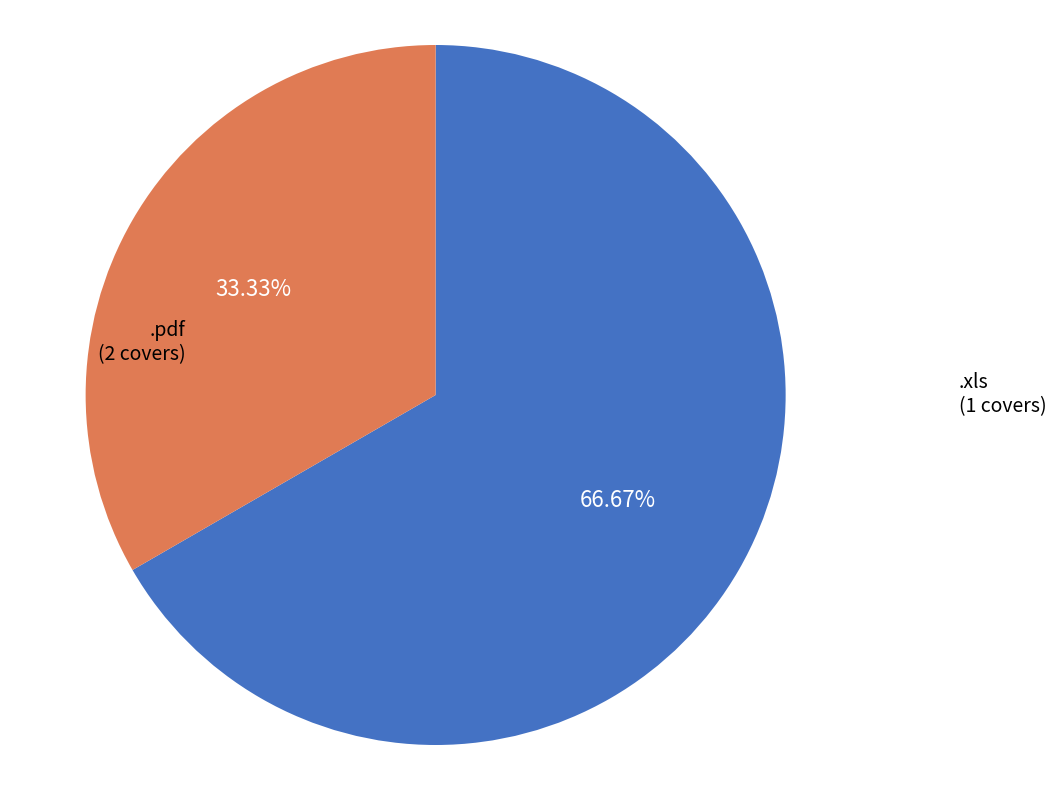

Between .pdf and .xls, which is larger?

.pdf